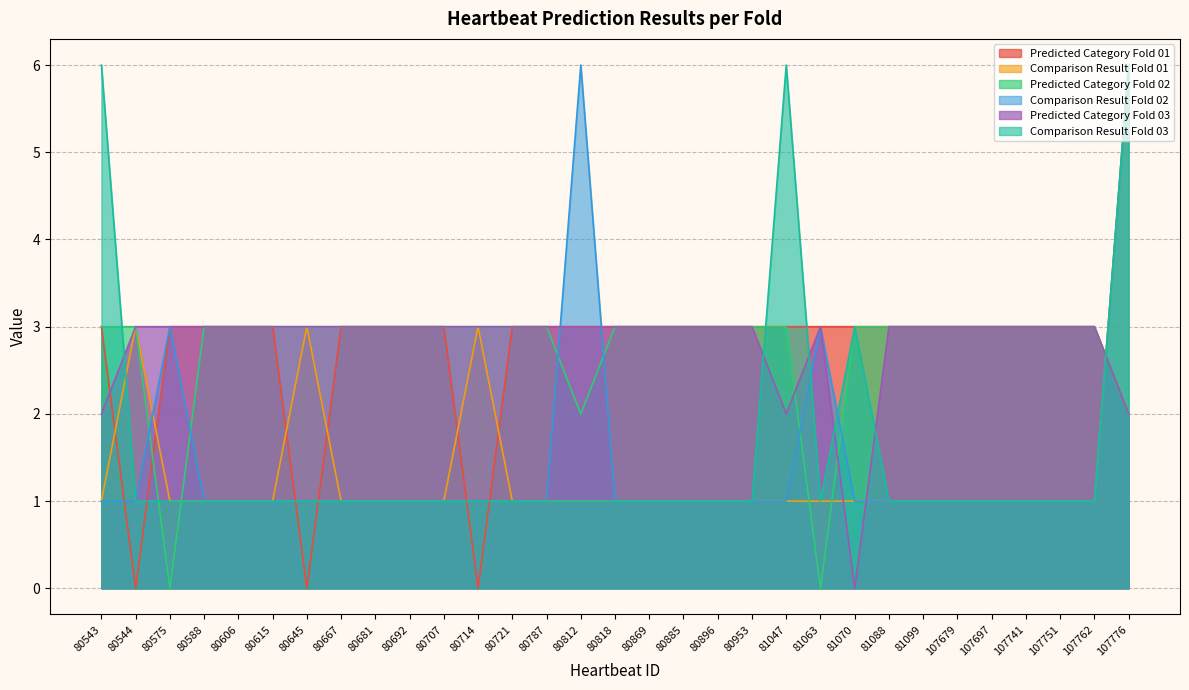

Which series has the widest spread of values?

Comparison Result Fold 01